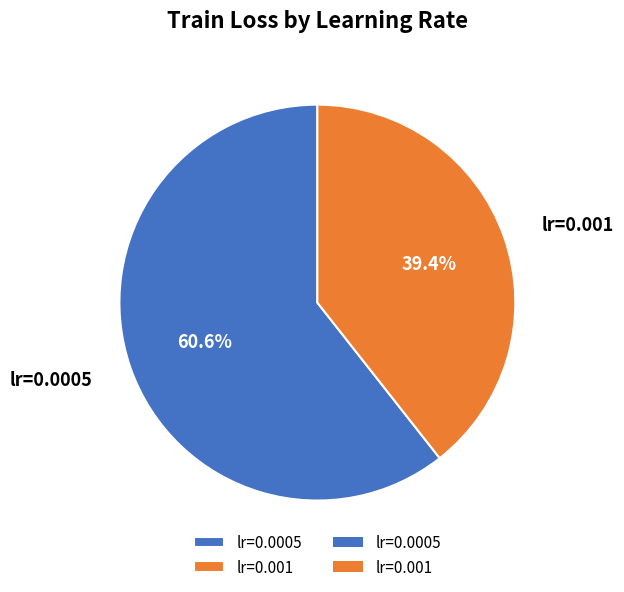

To the nearest percent, what is the difference between the largest and smallest slice percentages?

21%